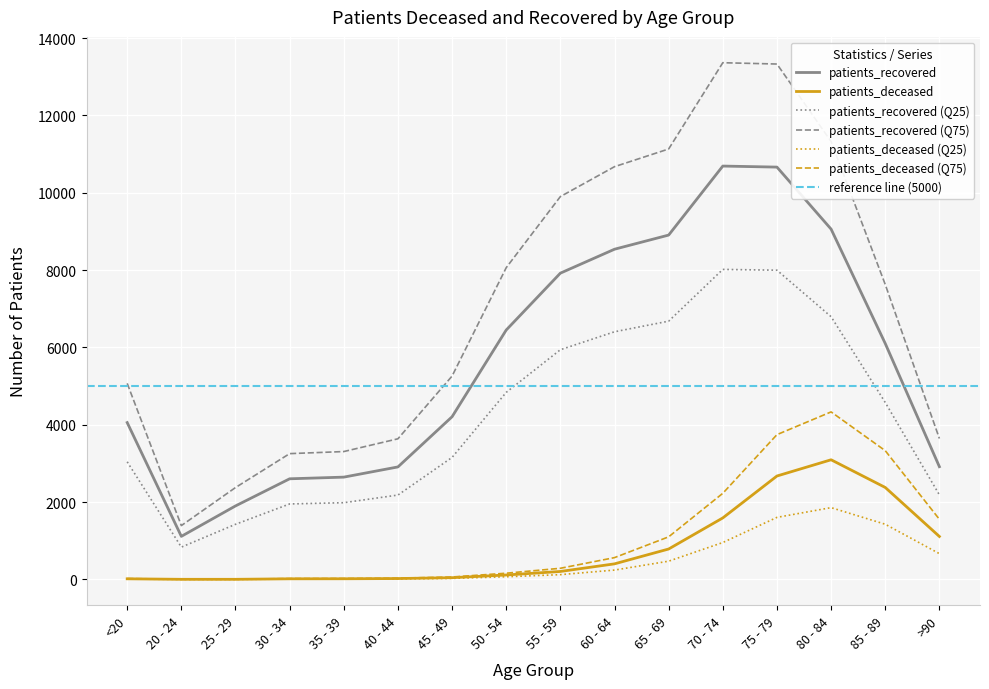

Which series has the largest range (max minus min)?

patients_recovered